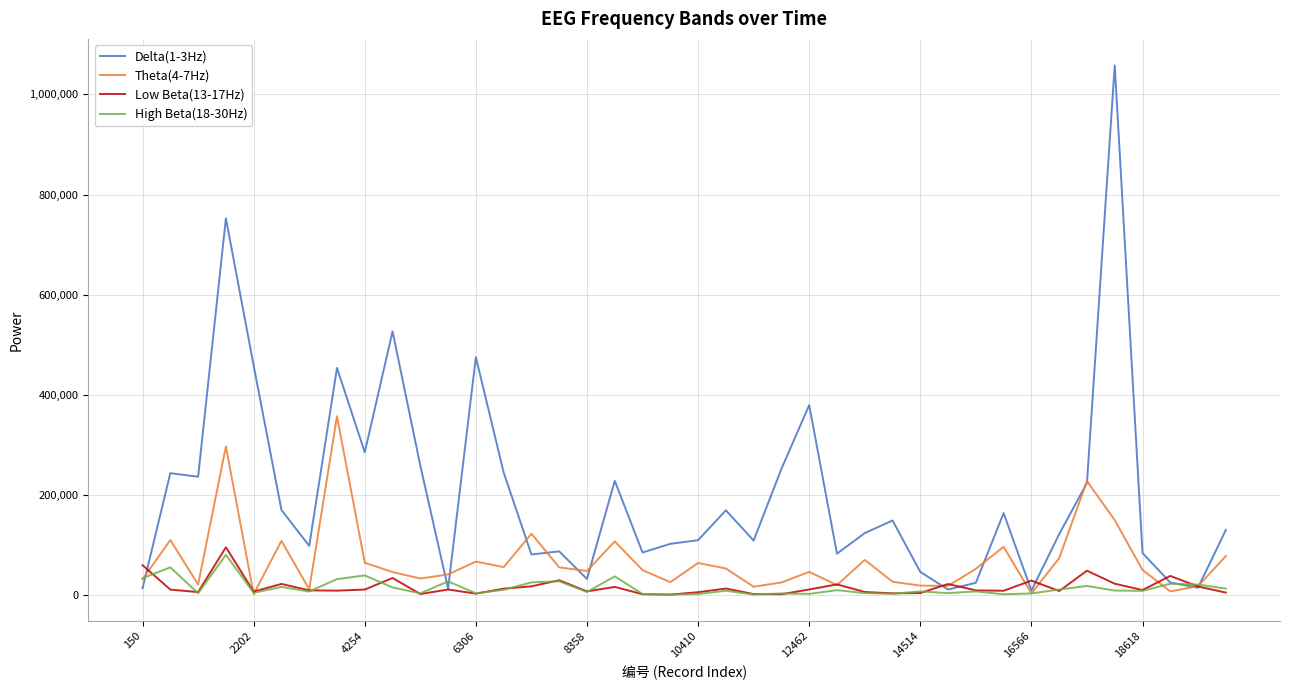

Which series has the largest total across all categories?

Delta(1-3Hz)